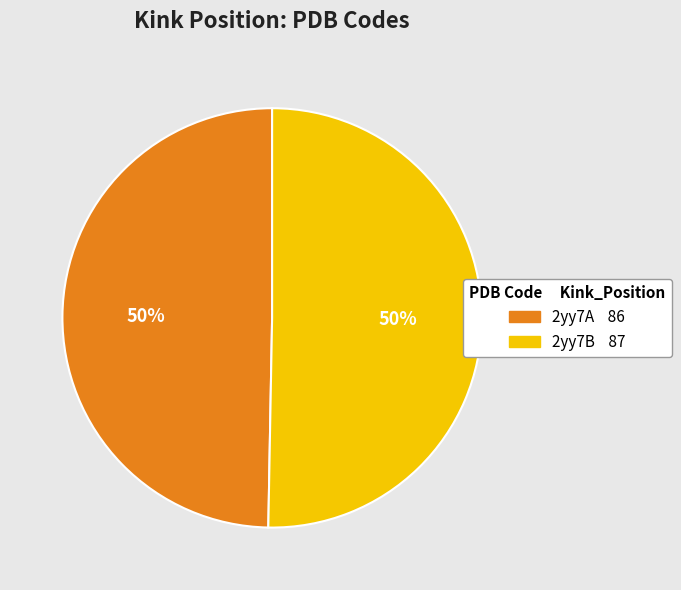

How many slices are in this pie chart?

2